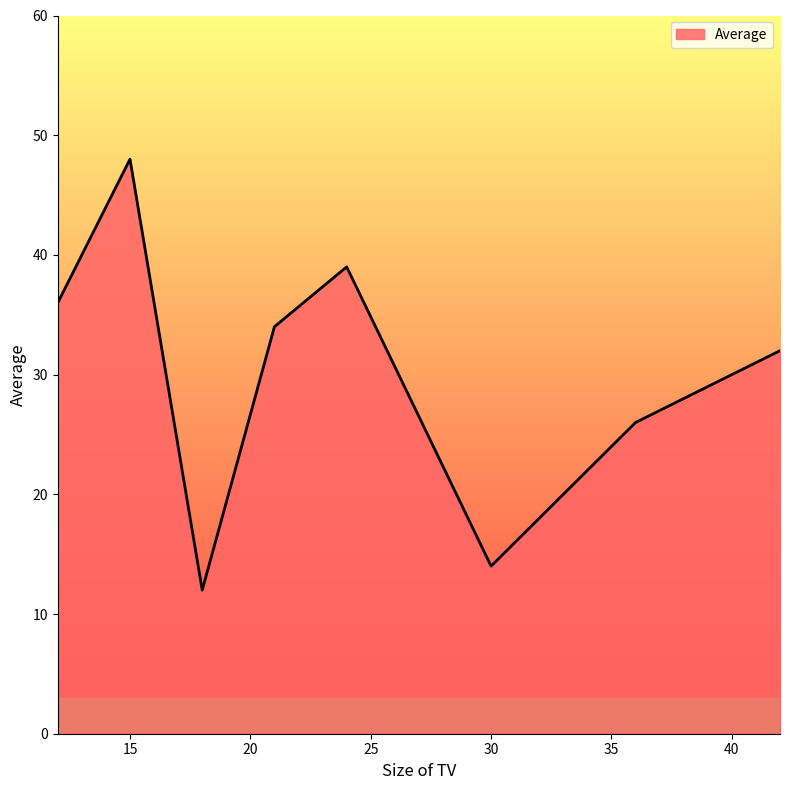

What is the maximum value shown in the chart?

48